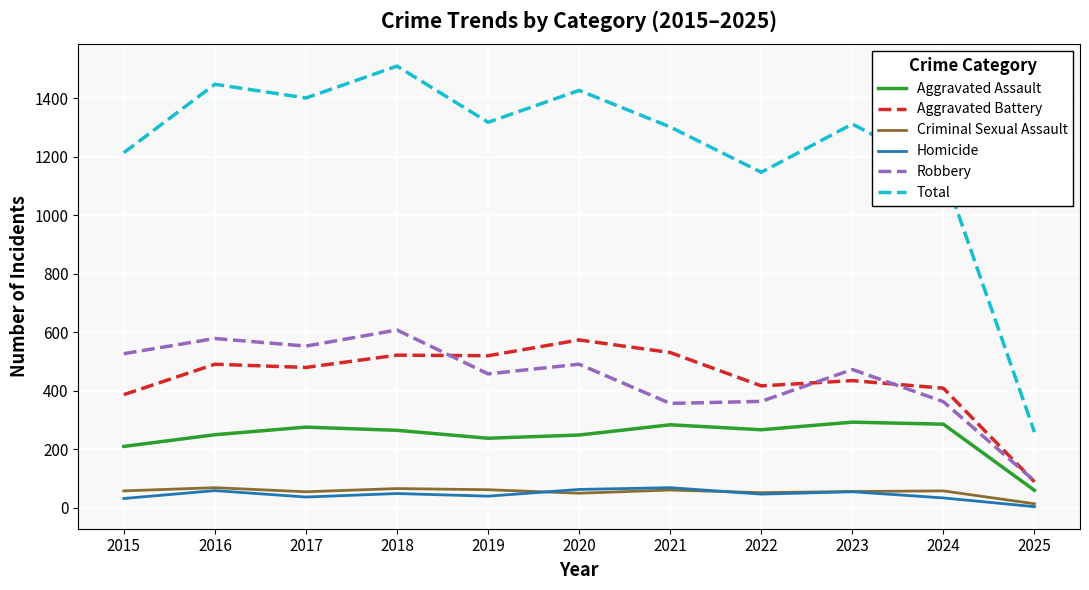

Is it true that Criminal Sexual Assault equals 52 at 2022?

True